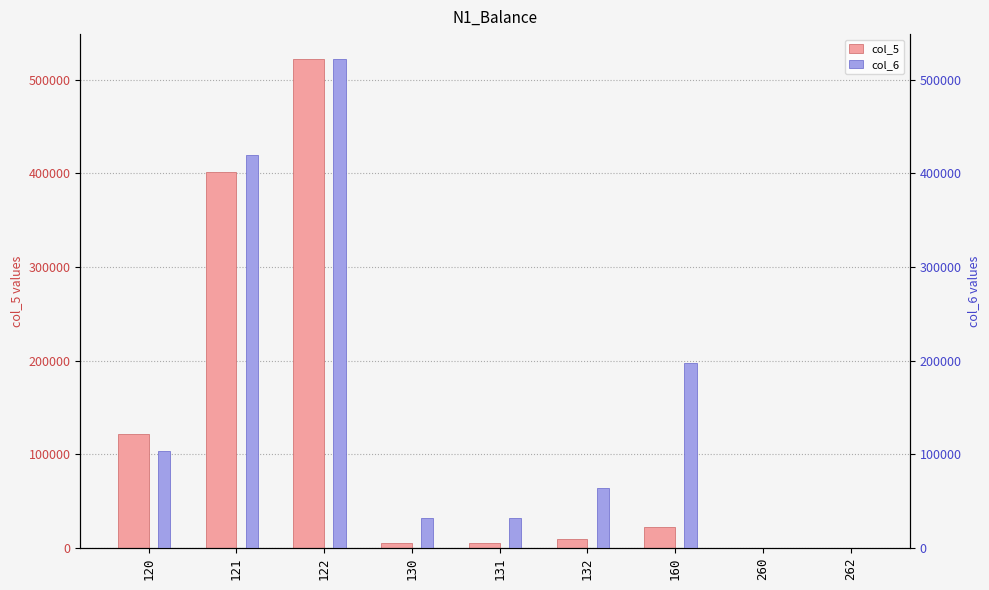

How many categories are shown in the chart?

9